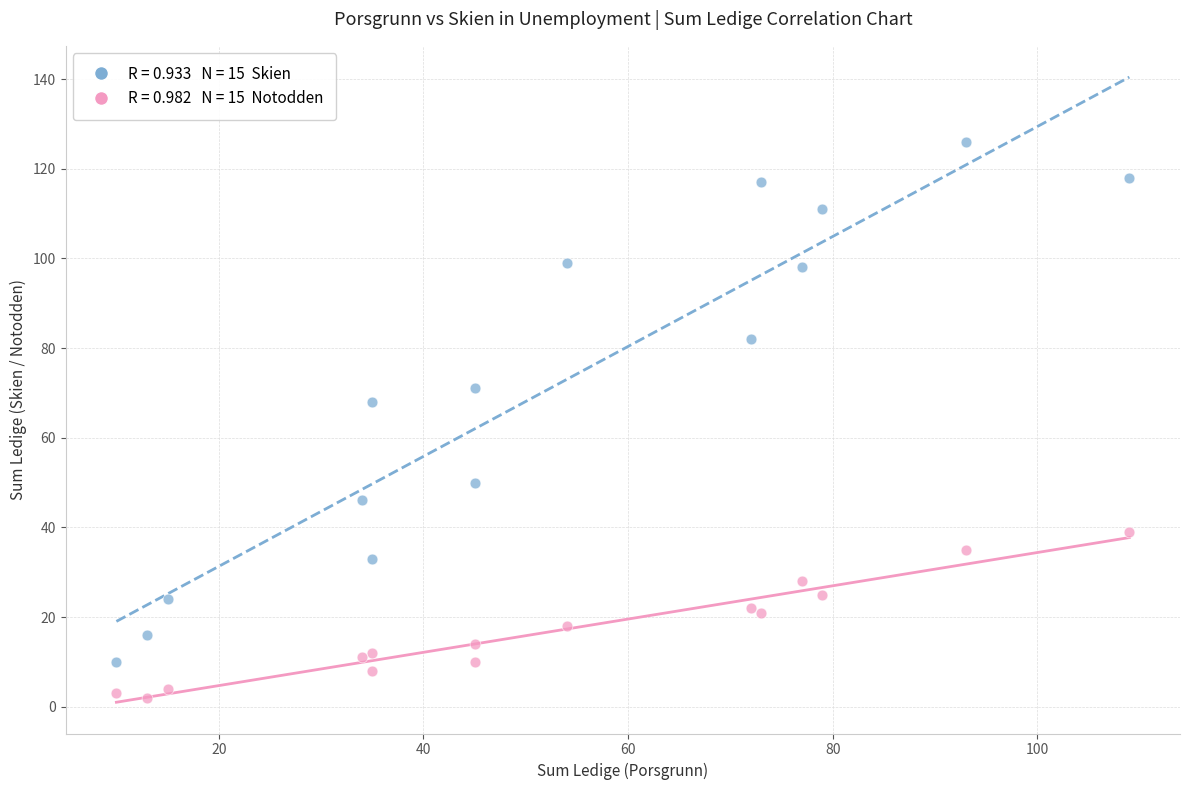

Across all series, what Y value is closest to 64?

68